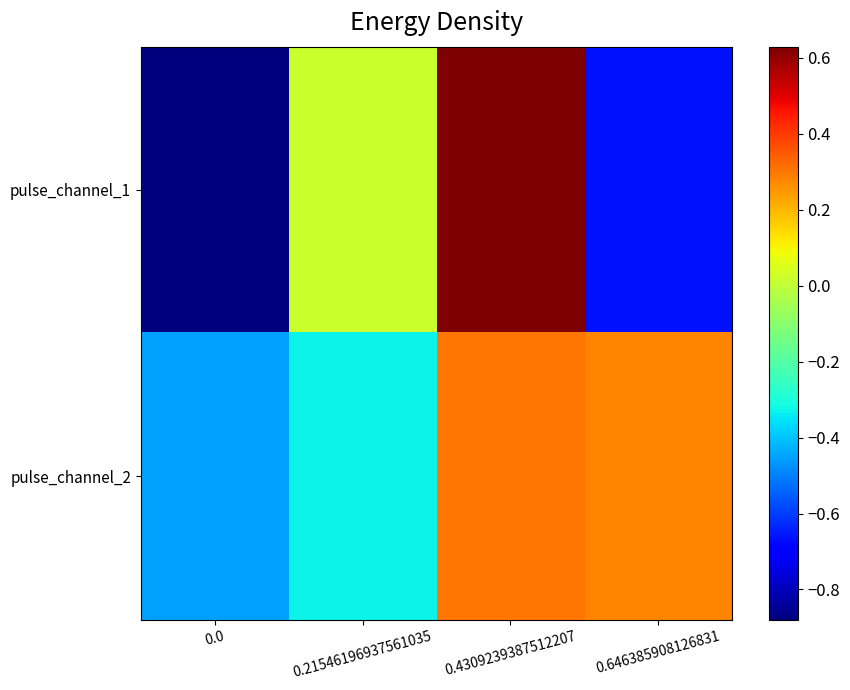

At which category is the sum across all series the highest?

0.4309239387512207